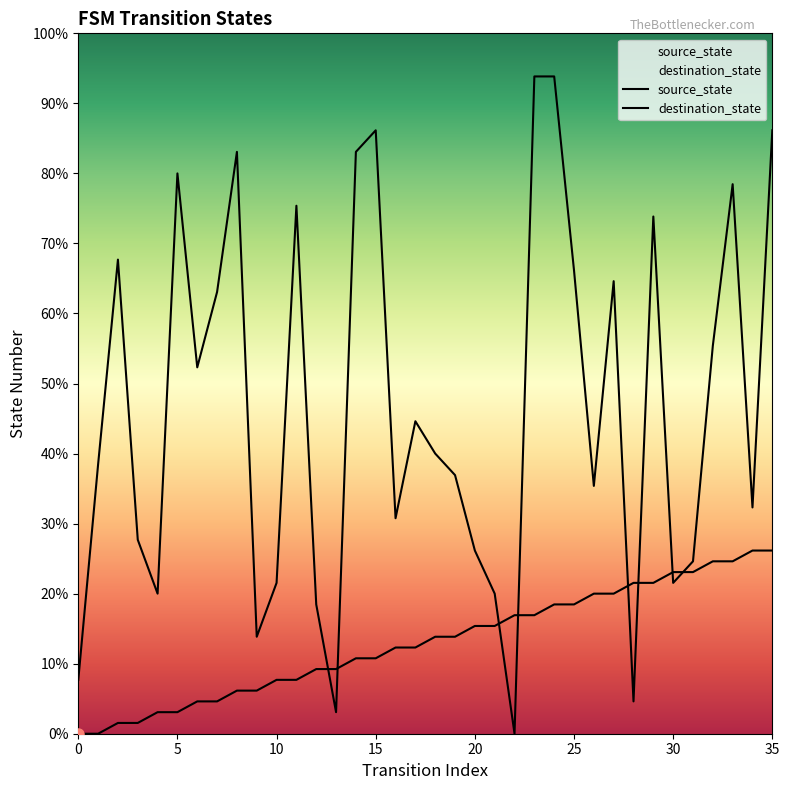

Is the value of destination_state at 1 greater than the value of source_state at 12?

Yes